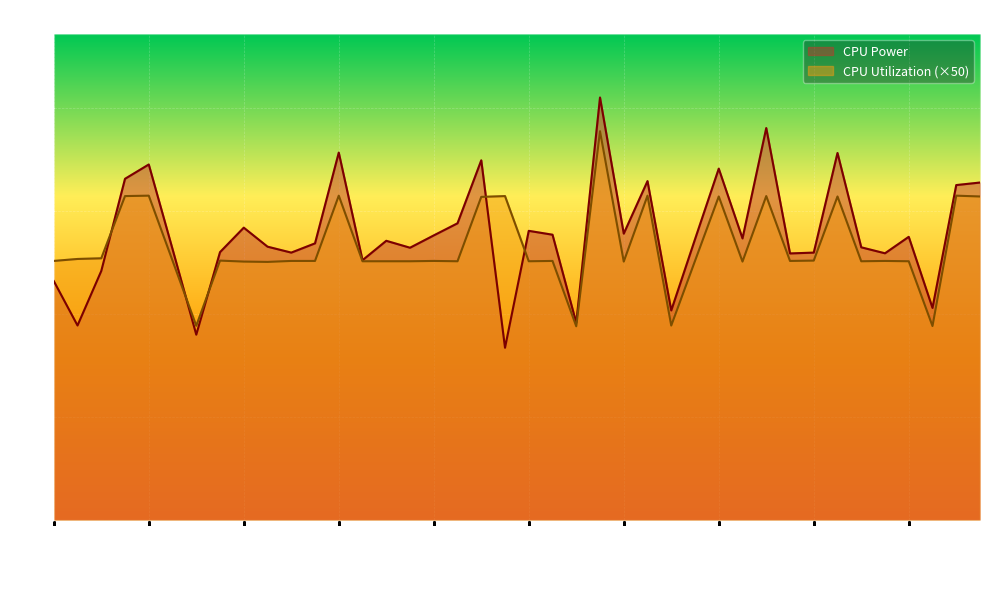

What is the approximate value of CPU Utilization at 10:45:10?

0.2